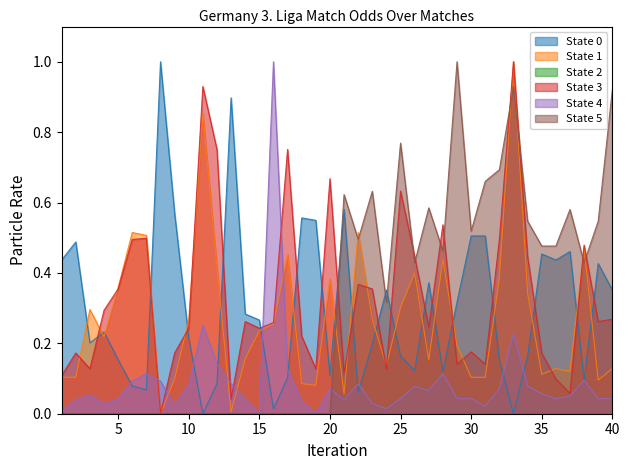

How many lines are shown in the chart?

6